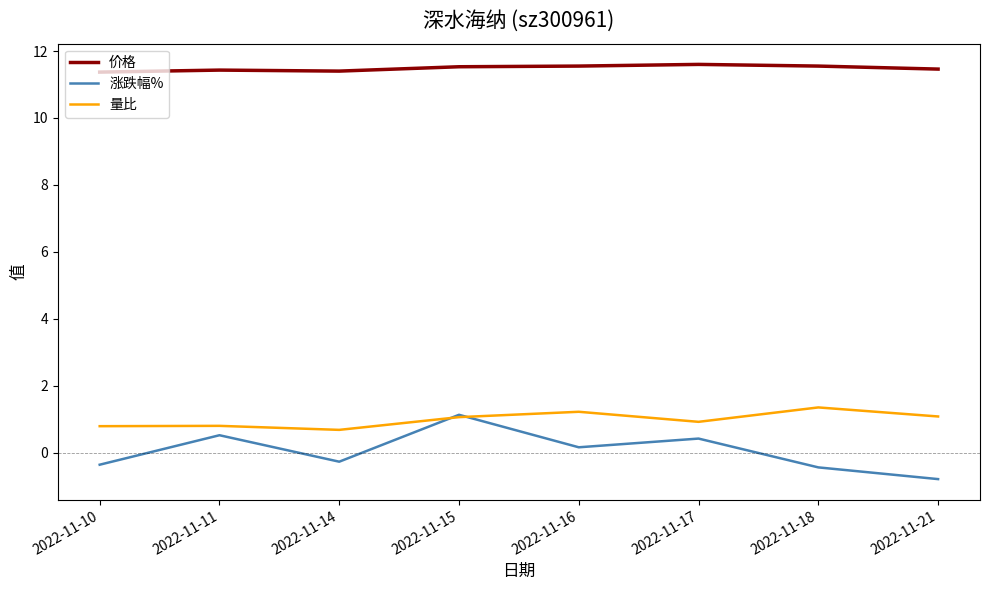

How many categories are shown in the chart?

8